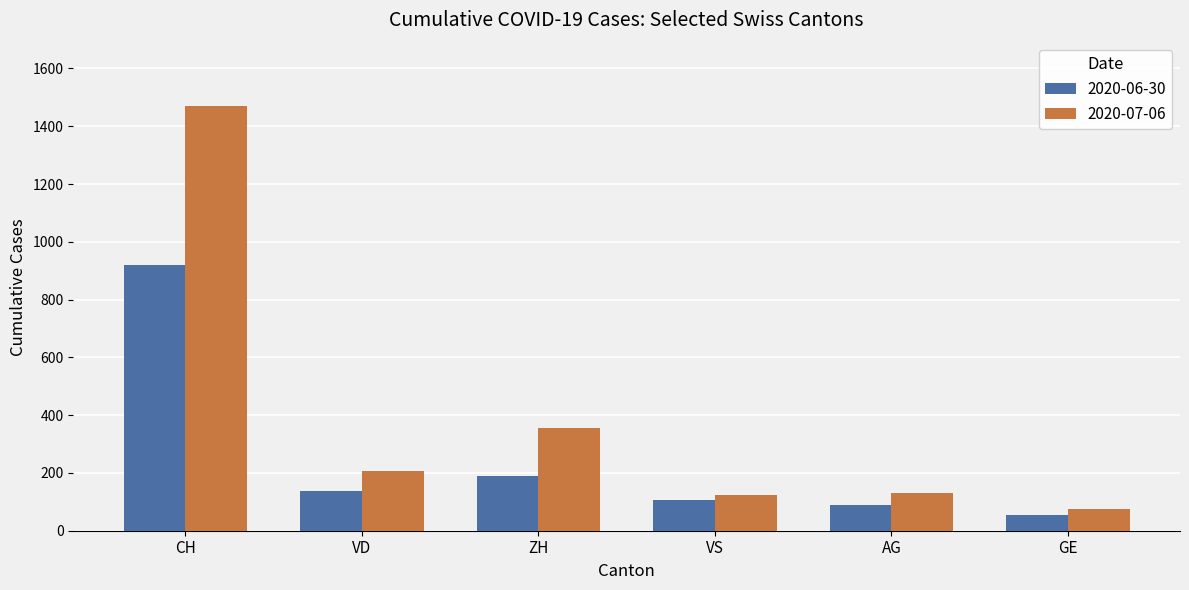

What is the approximate value of 2020-07-06 at CH, to the nearest 10?

1470